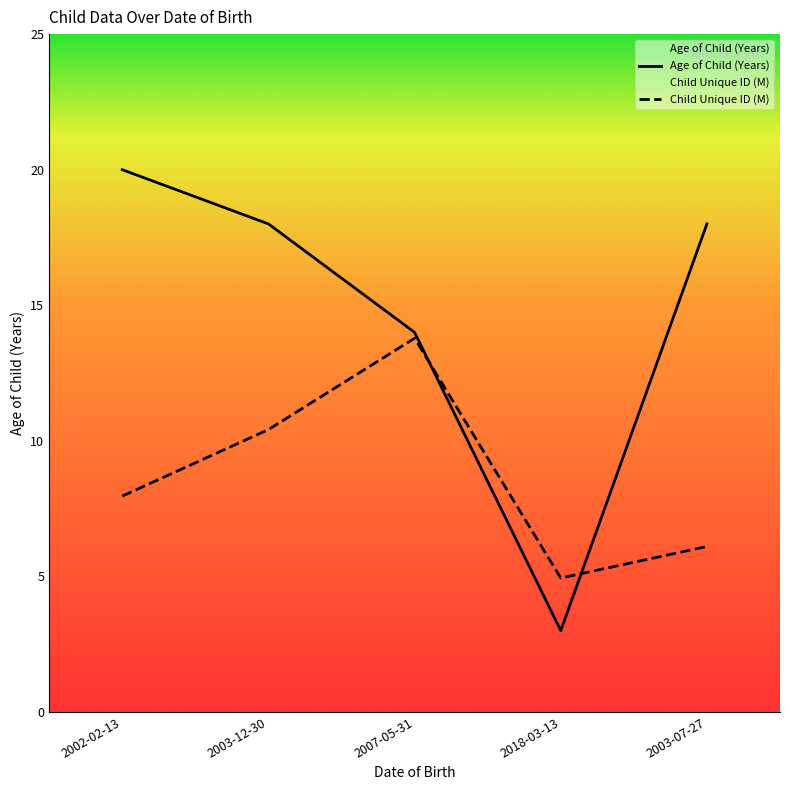

Is the value of Child Unique ID (scaled) at 2007-05-31 greater than the value of Age of Child (Years) at 2018-03-13?

Yes